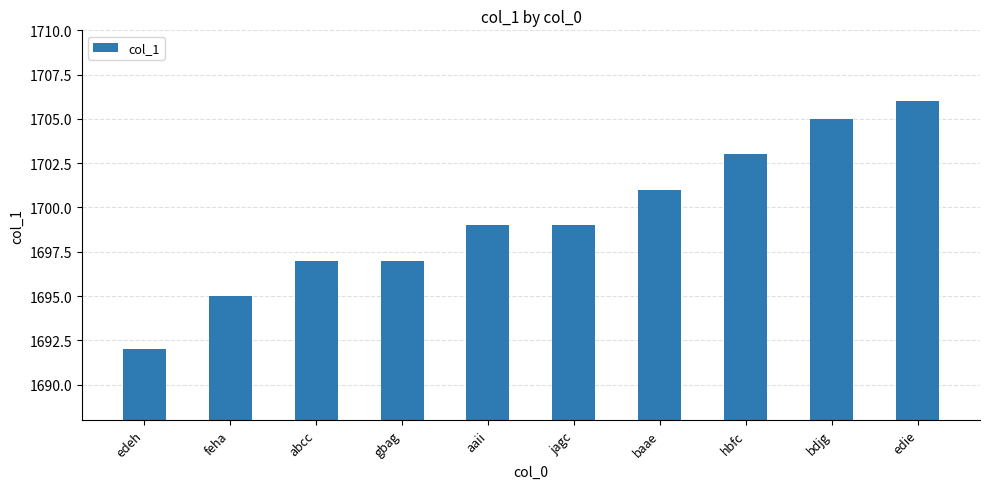

What is the value of the 10th bar from the left?

1706